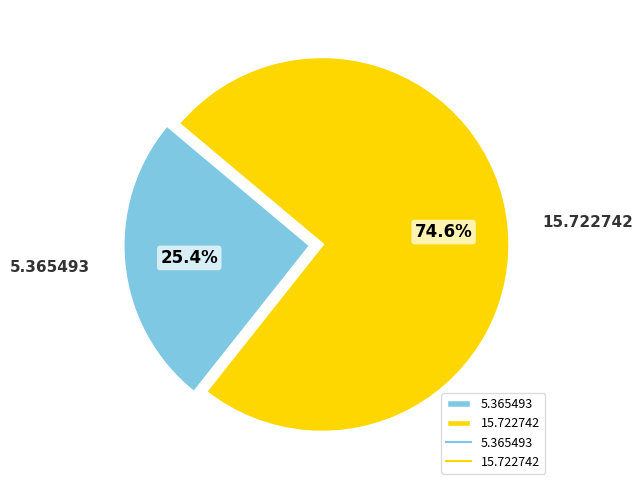

Count the number of slices in the pie.

2